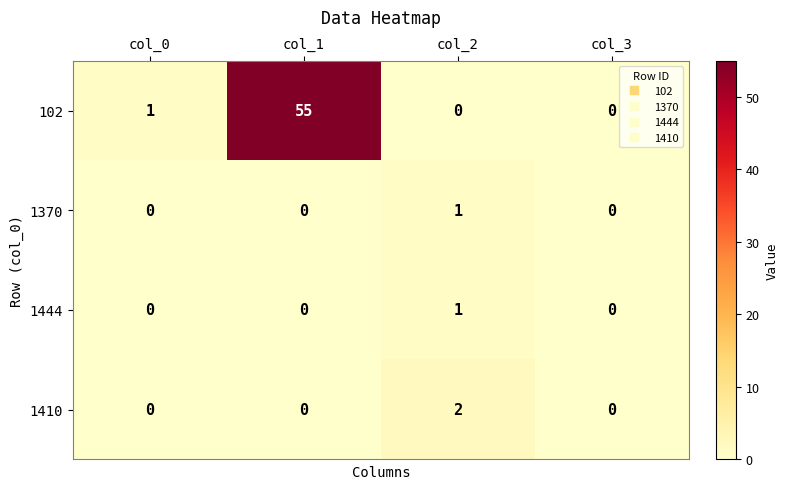

Is it true that 1370 equals 0 at col_0?

True